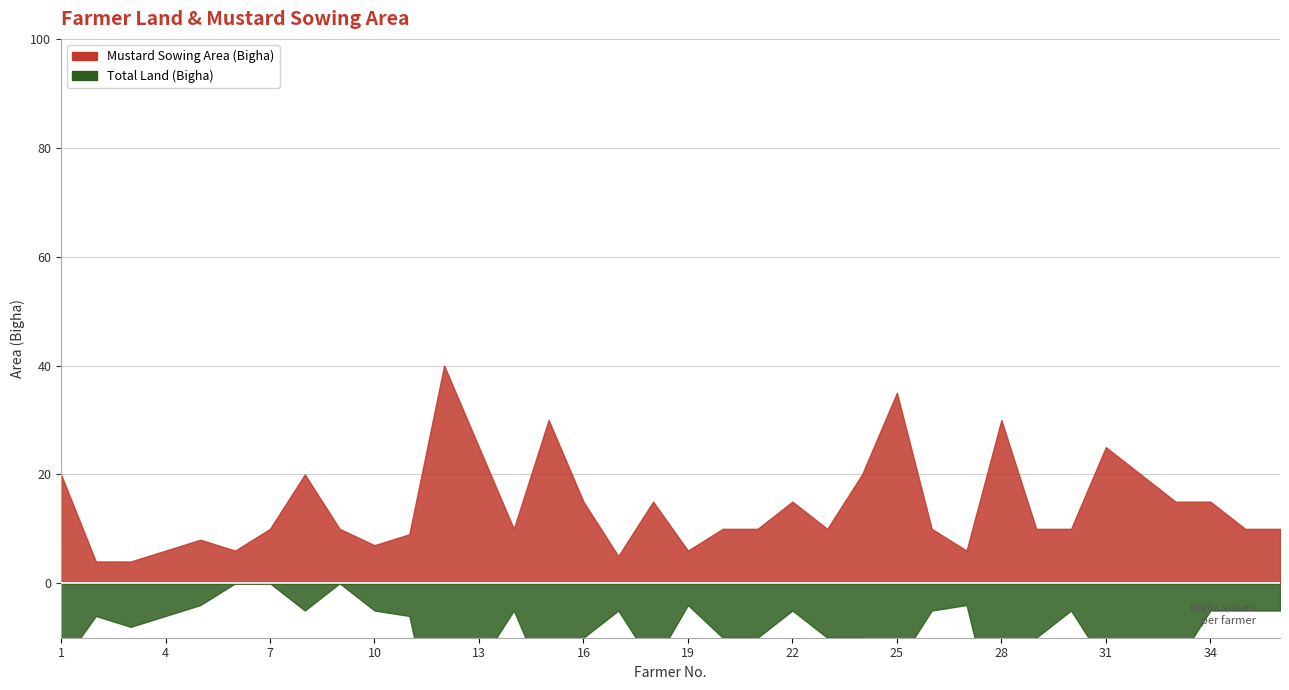

Reading right to left, extract all data points from this chart.

Mustard Sowing Area (Bigha): 10	10	15	15	20	25	10	10	30	6	10	35	20	10	15	10	10	6	15	5	15	30	10	25	40	9	7	10	20	10	6	8	6	4	4	20
Total Land (Bigha): 15	15	20	30	40	40	15	20	60	10	15	50	30	20	20	20	20	10	30	10	25	50	15	40	75	15	12	10	25	10	6	12	12	12	10	35